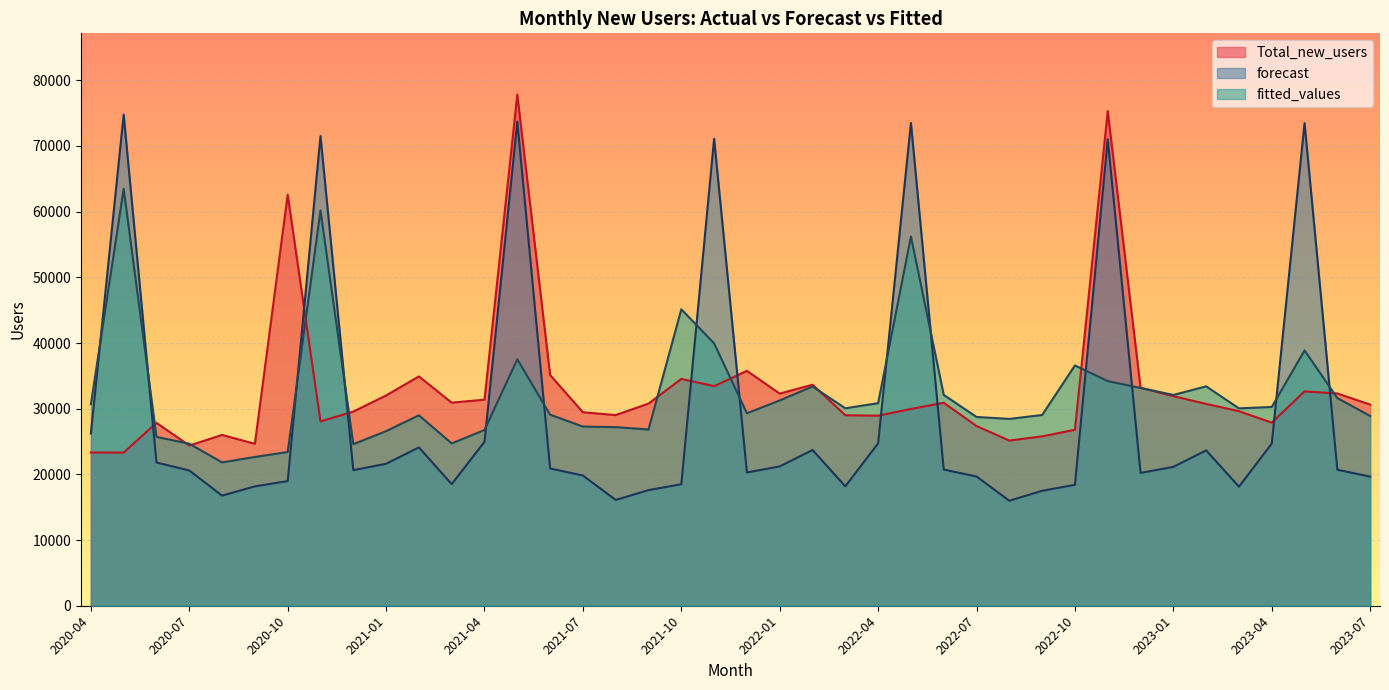

Reading left to right, extract all data points from this chart.

Total_new_users: 23325.0	23315.0	27847.0	24386.0	26004.0	24650.0	62570.0	28069.0	29557.0	32015.0	34912.0	30920.0	31369.0	77810.0	35122.0	29457.0	29025.0	30775.0	34540.0	33429.0	35759.0	32298.0	33652.0	29005.0	28932.0	29956.0	30898.0	27364.0	25150.0	25789.0	26792.0	75319.0	33189.0	31907.0	30729.0	29617.0	27877.0	32633.0	32313.0	30624.0
forecast: 26220.5	74776.3	21806.7	20594.0	16763.7	18170.2	18983.7	71509.1	20645.5	21611.0	24105.3	18510.2	24962.0	73711.6	20903.0	19824.4	16106.2	17606.8	18499.9	71093.2	20288.0	21210.5	23714.6	18184.0	24724.8	73511.4	20733.7	19680.8	15984.1	17502.9	18411.2	71017.5	20223.5	21143.7	23651.7	18131.3	24685.2	73478.1	20705.5	19656.9
fitted_values: 30677.0	63462.2	25704.3	24671.2	21823.8	22649.8	23400.9	60166.8	24597.8	26582.4	28990.2	24711.5	26754.0	37523.2	29089.8	27276.7	27193.3	26832.6	45134.7	39947.4	29304.7	31253.2	33380.3	30061.7	30841.4	56208.6	32100.7	28739.2	28445.8	29042.6	36588.9	34201.1	33163.3	32090.5	33401.8	30048.9	30262.9	38869.5	31613.5	28888.7